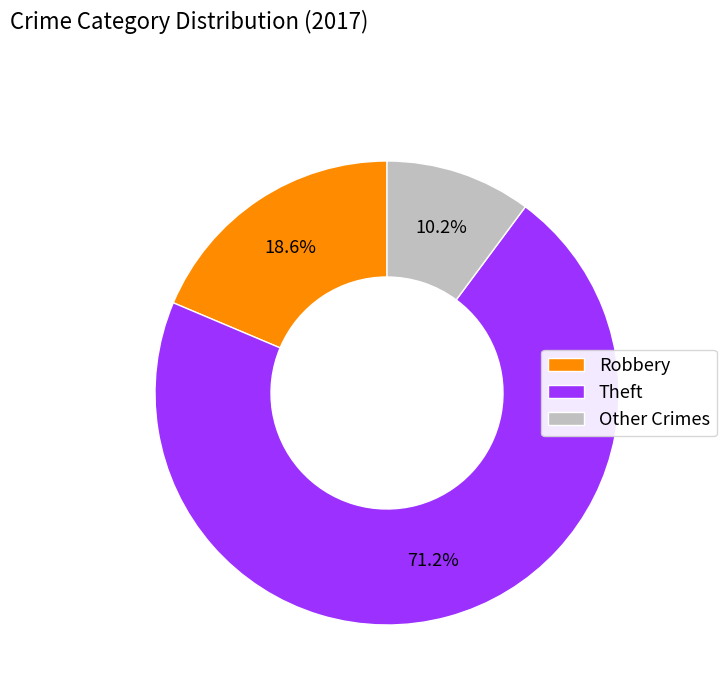

What percentage do Other Crimes and Theft together represent?

81.4%